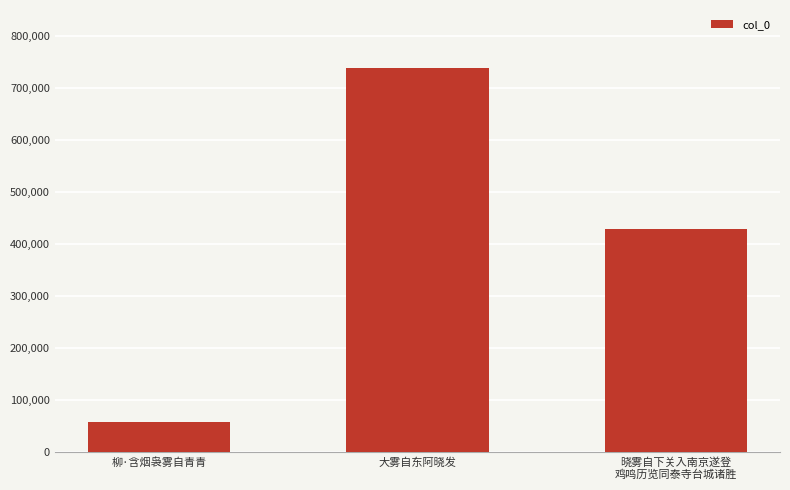

Where does the data first go above 429438?

大雾自东阿晓发